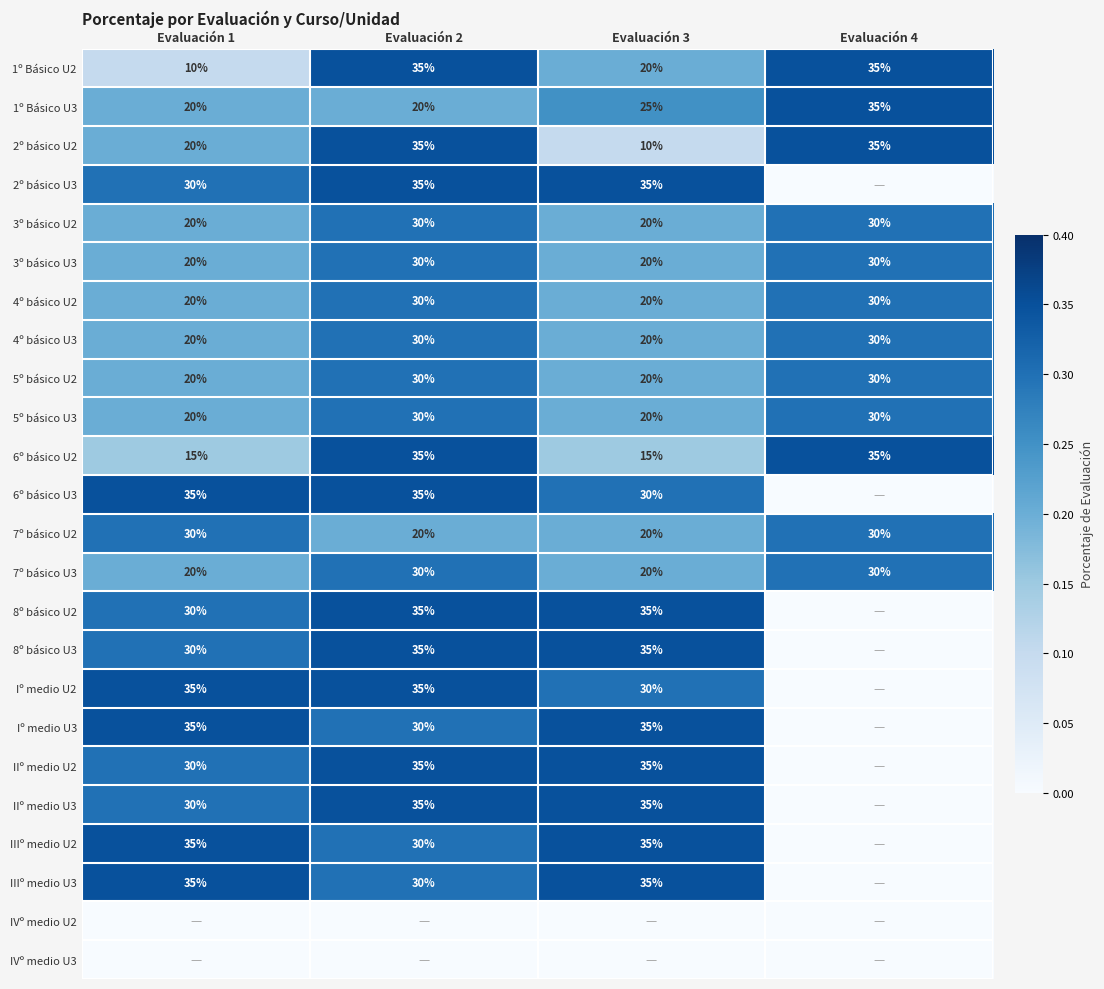

What is the total value across all series at Evaluación 1?

5.6